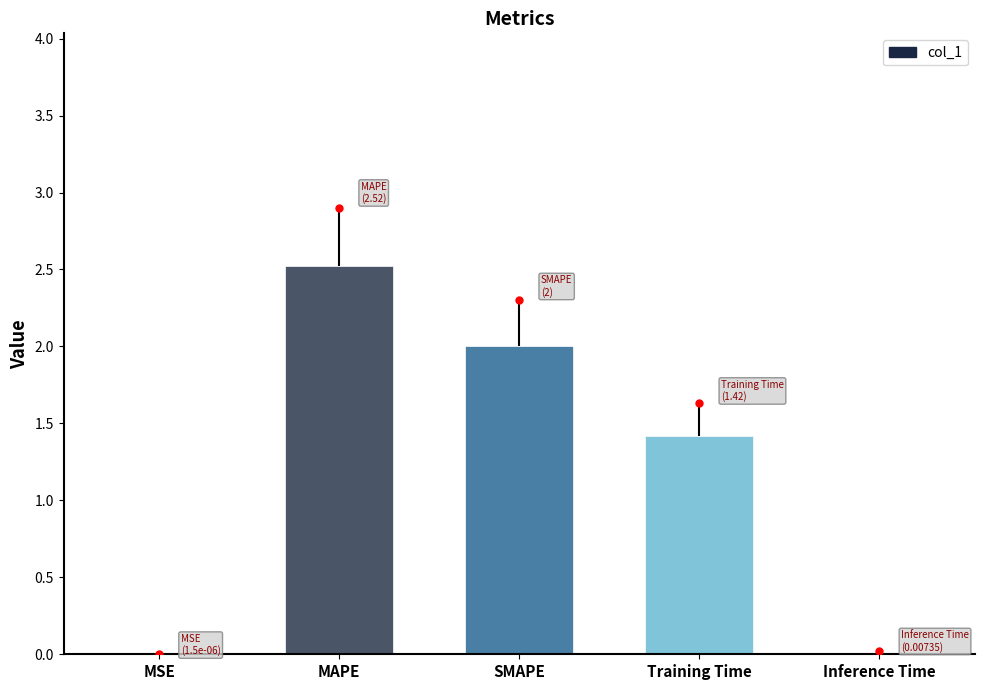

Which has a higher value, MSE or SMAPE?

SMAPE